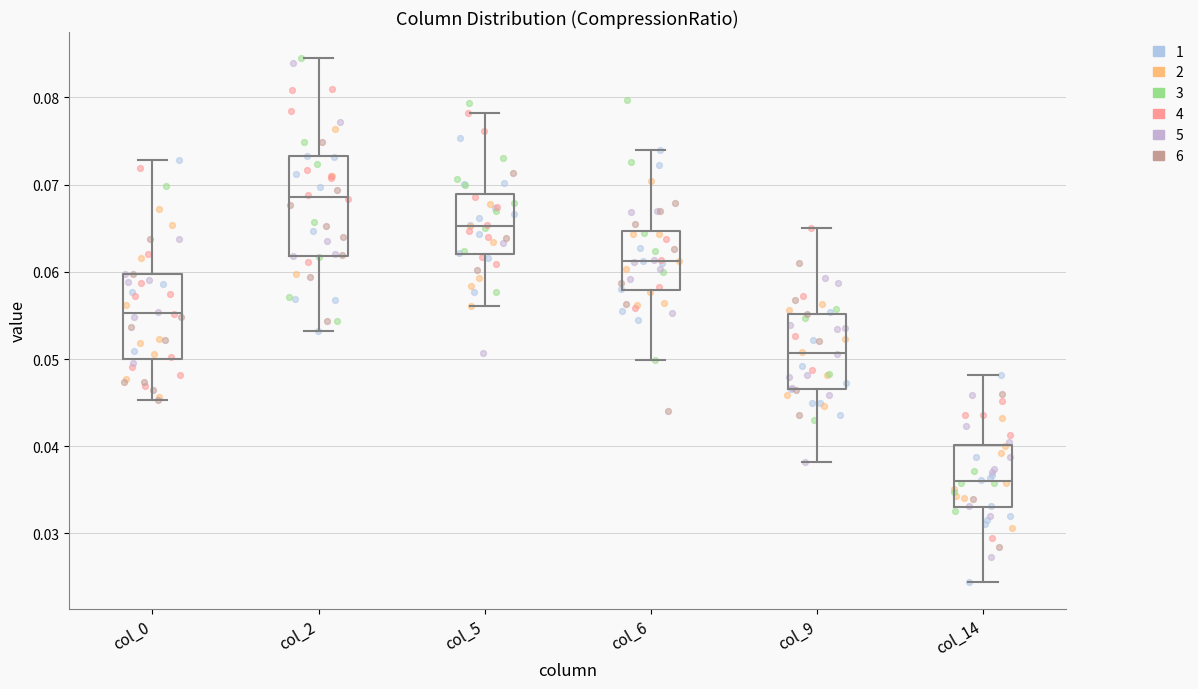

Reading left to right, transcribe this box plot: for each box, give where its median line is, the range the box spans, and where its two whiskers end, as read against the y-axis. The values are not printed on the chart, so give them approximately, as read against the axis.

col_0: median 0.055, box 0.050 to 0.060, whiskers 0.045 to 0.073
col_2: median 0.069, box 0.062 to 0.073, whiskers 0.053 to 0.085
col_5: median 0.065, box 0.062 to 0.069, whiskers 0.056 to 0.078
col_6: median 0.061, box 0.058 to 0.065, whiskers 0.050 to 0.074
col_9: median 0.051, box 0.047 to 0.055, whiskers 0.038 to 0.065
col_14: median 0.036, box 0.033 to 0.040, whiskers 0.024 to 0.048